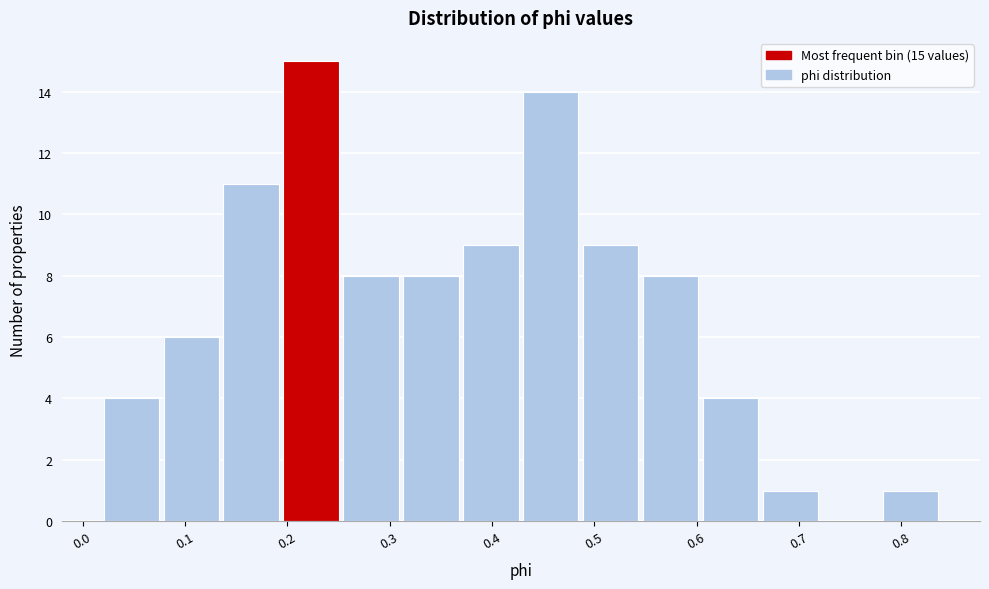

Over which range of the x-axis is the bar tallest?

0.19 to 0.25